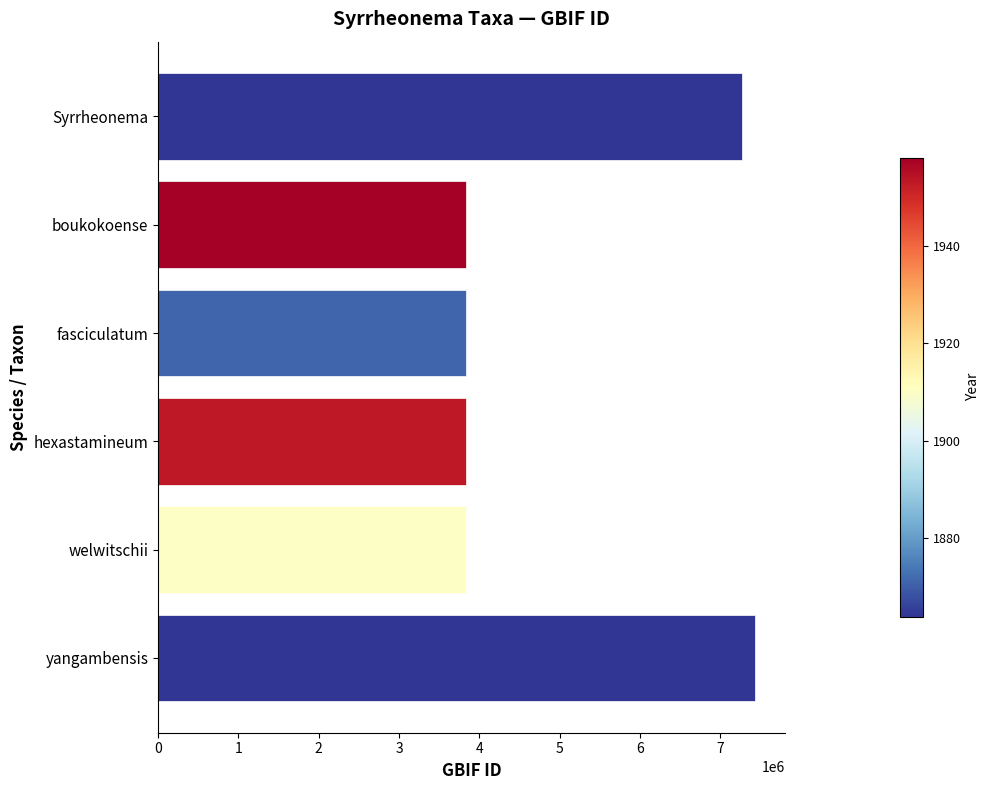

Count the number of categories in the chart.

6